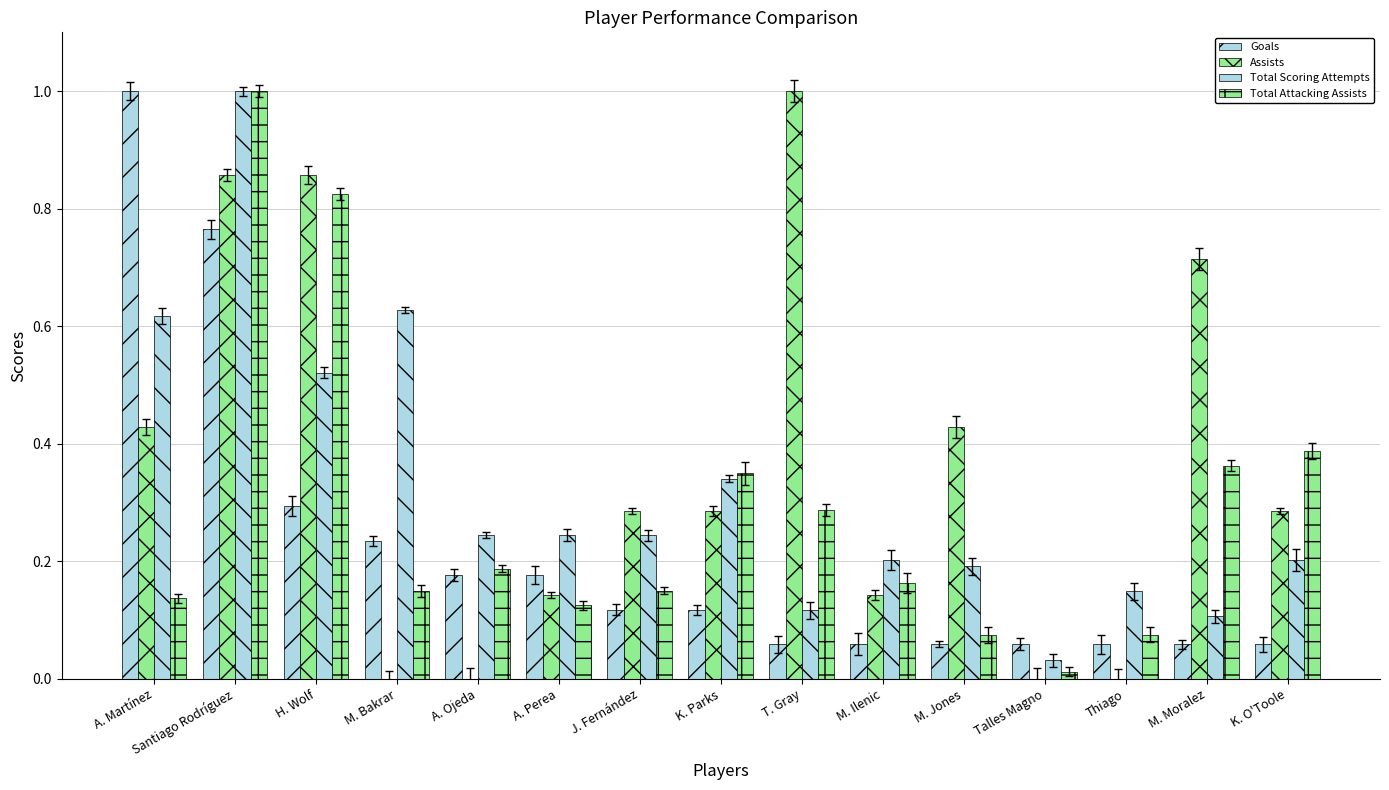

Which series has the largest total across all categories?

Assists